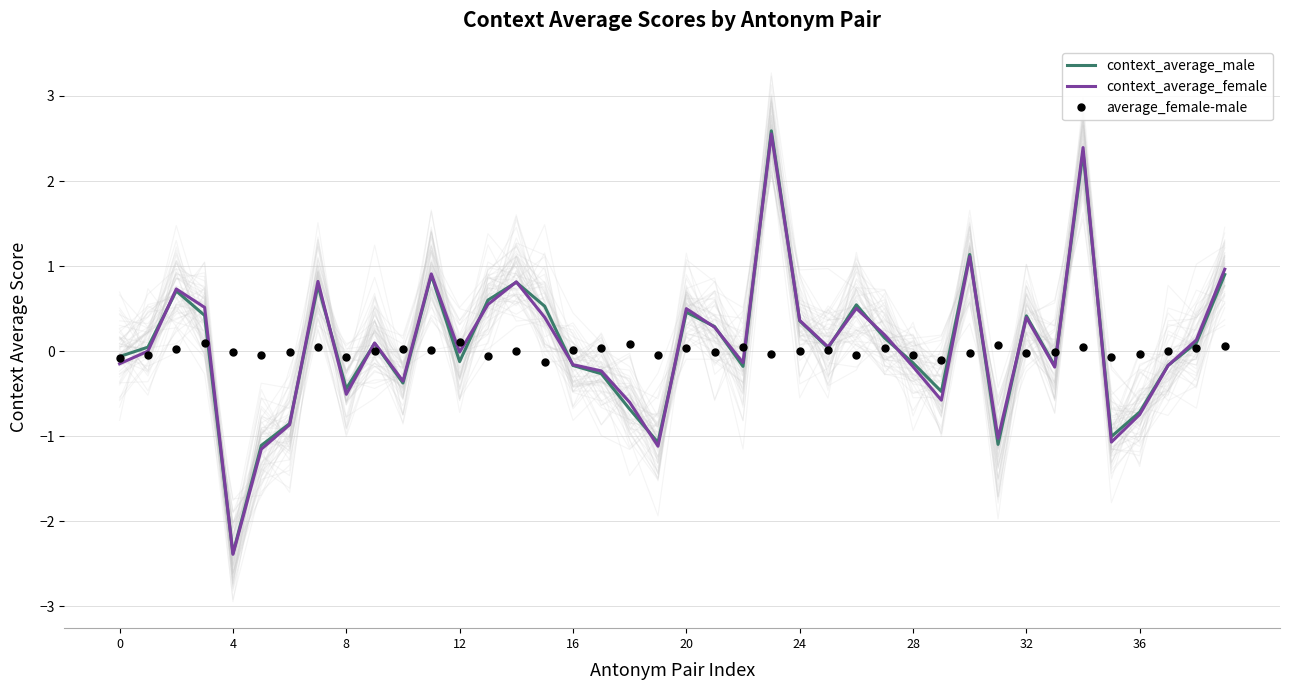

Rank the series by their maximum value, from highest to lowest.

context_average_male, context_average_female, average_female-male